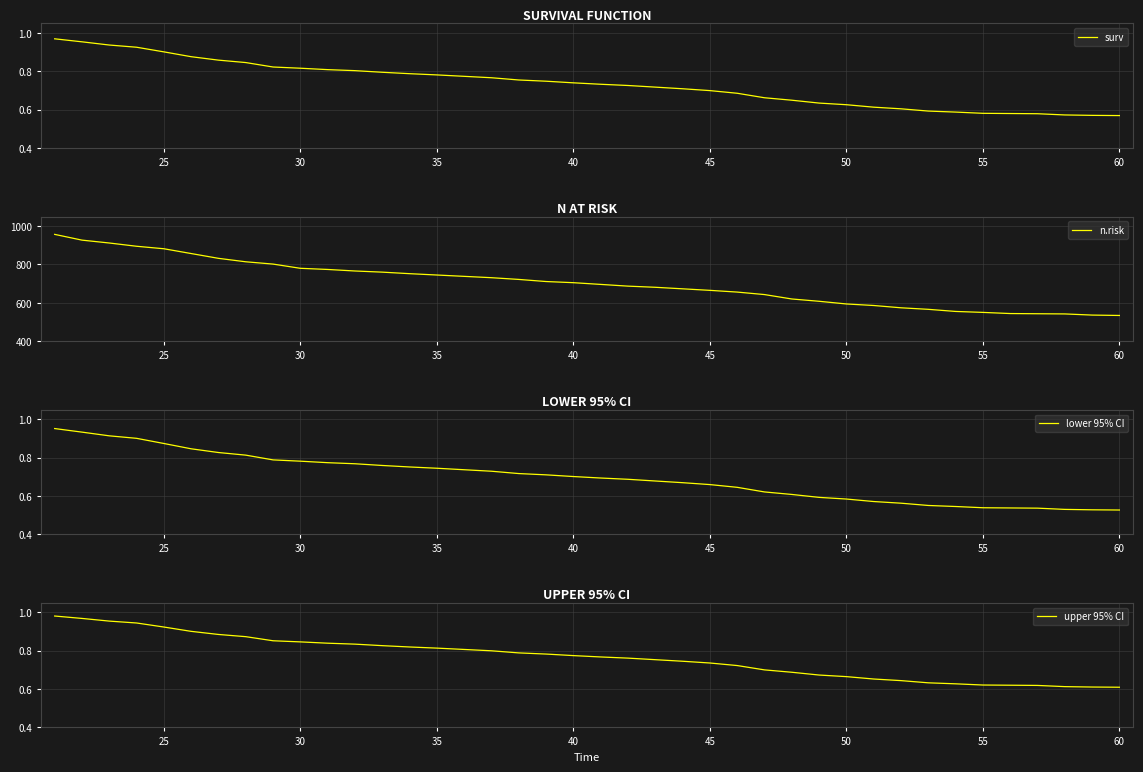

Is it true that n.risk equals 163.6 at 60?

False